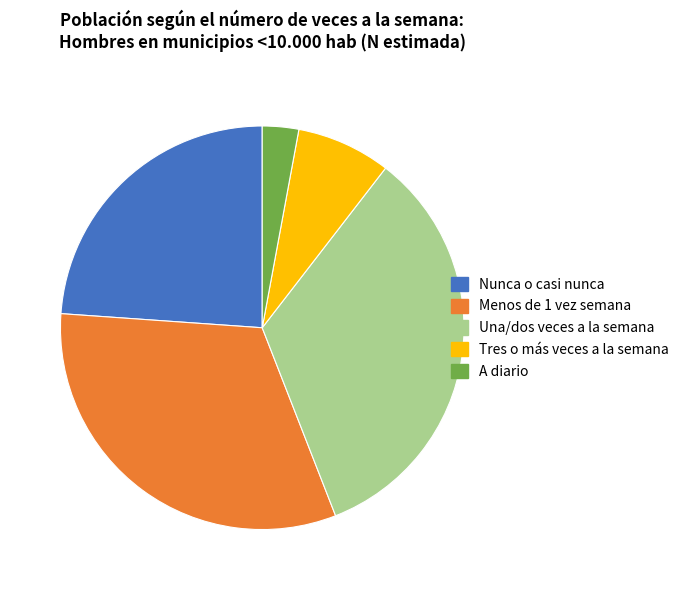

What is the ratio of the value at A diario to the value at Tres o más veces a la semana?

0.4